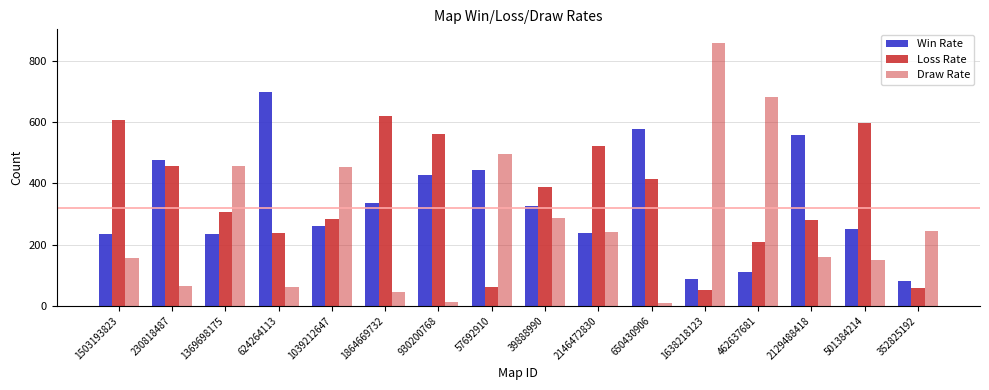

How many data points in Draw Rate are less than 240?

8